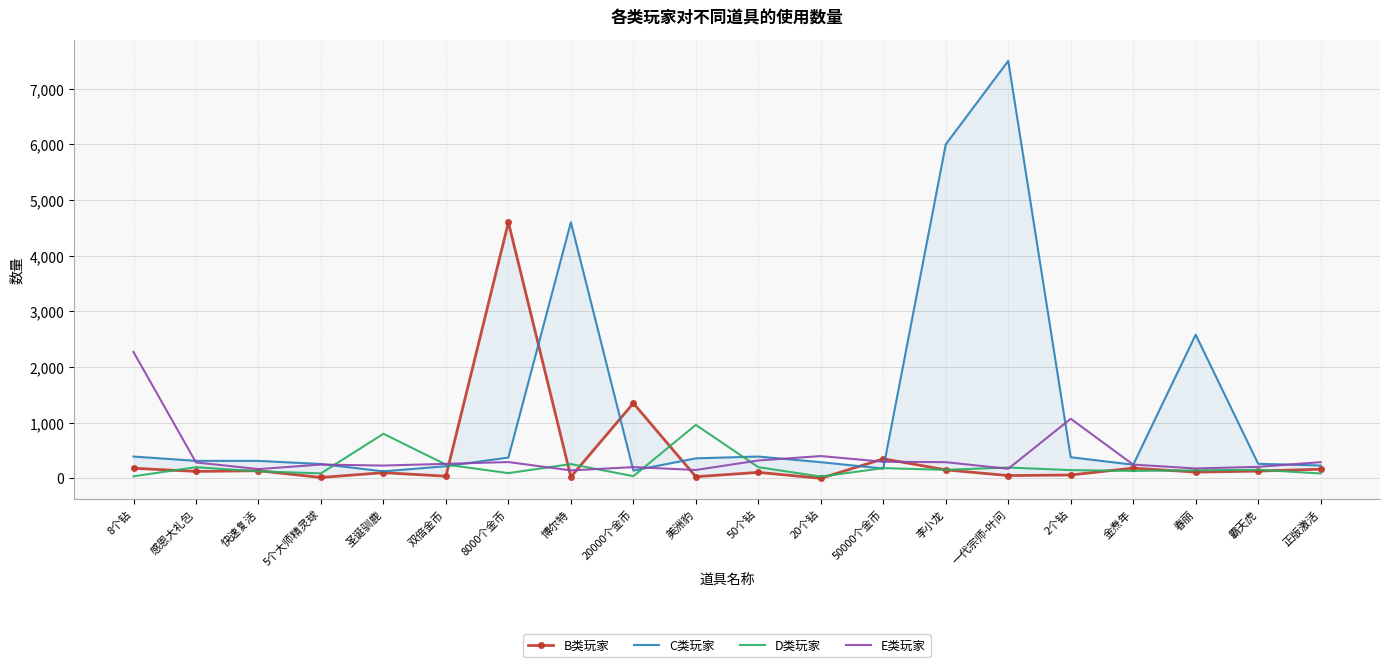

Which category has the highest value in the D类玩家 series?

美洲豹